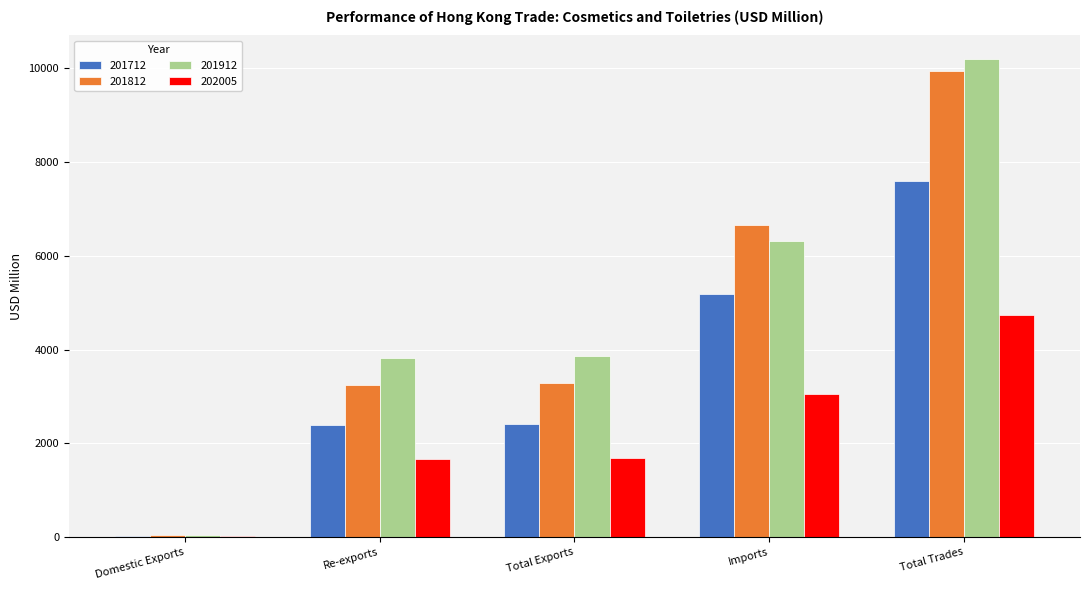

What are all the series names shown in the legend?

201712, 201812, 201912, 202005